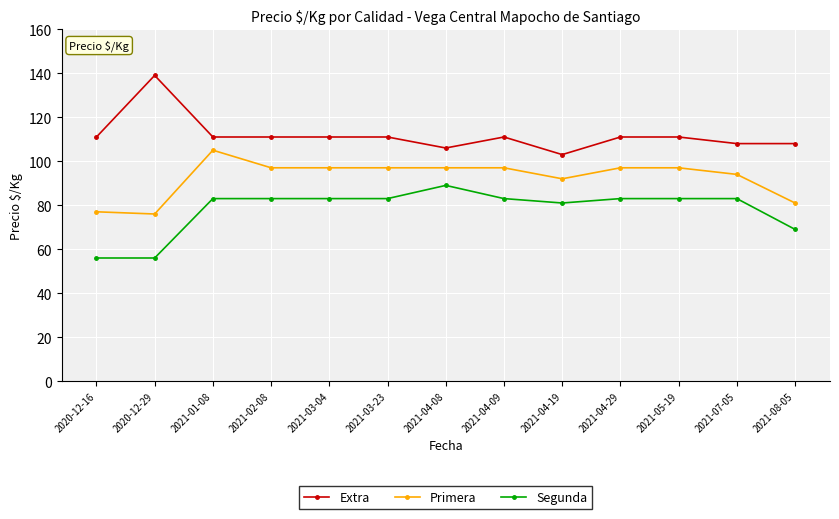

Rank the series by their maximum value, from highest to lowest.

Extra, Primera, Segunda